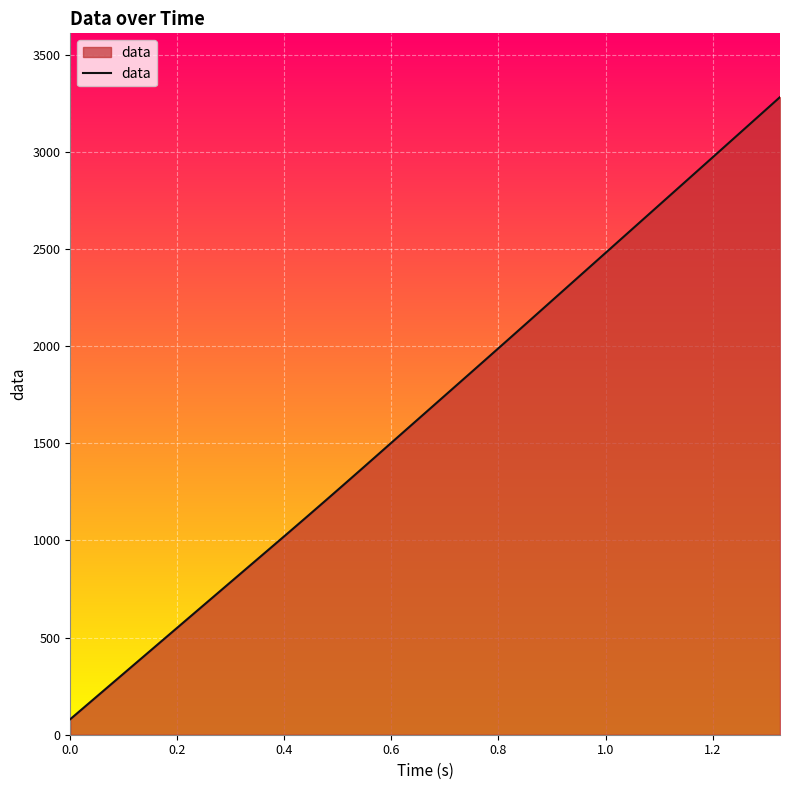

What is the difference between the maximum and minimum values?

3201.3